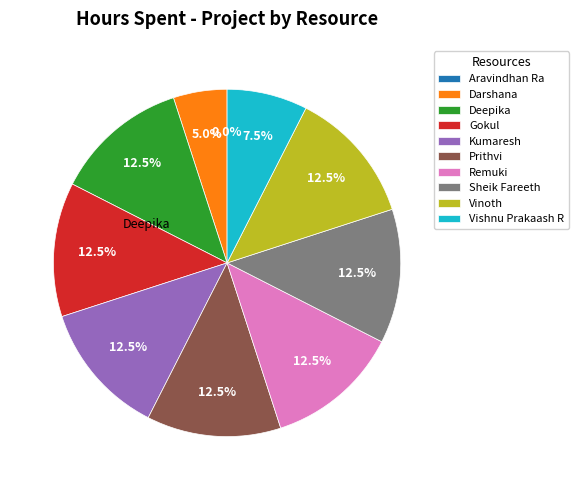

Which slice is the smallest?

Aravindhan Ra